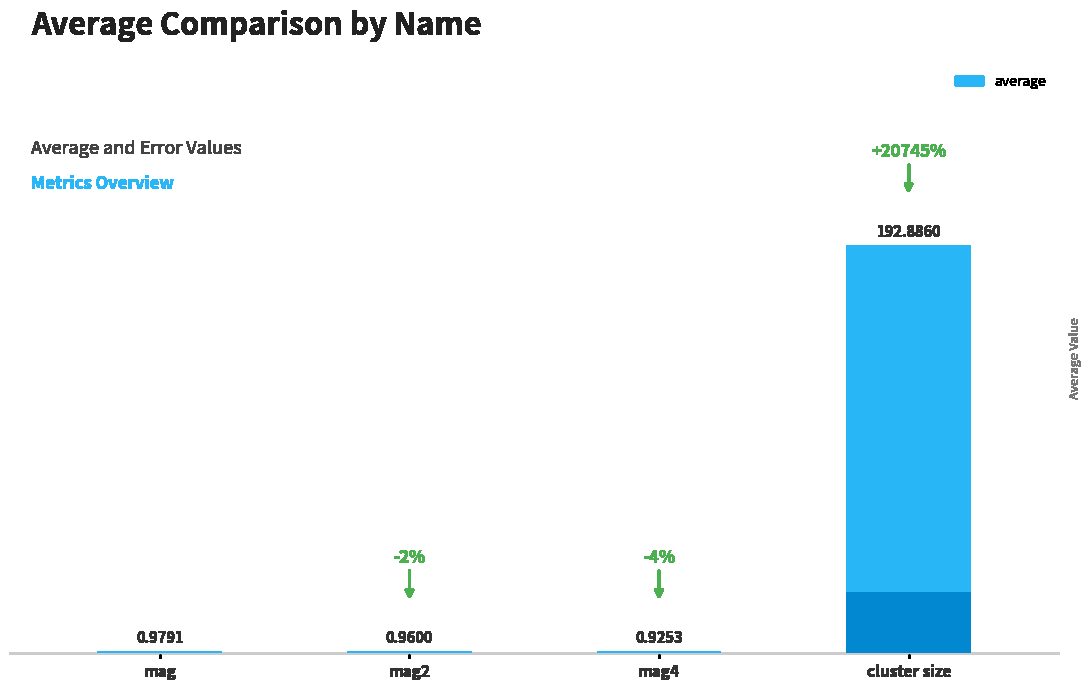

Count the number of data series in this chart.

1